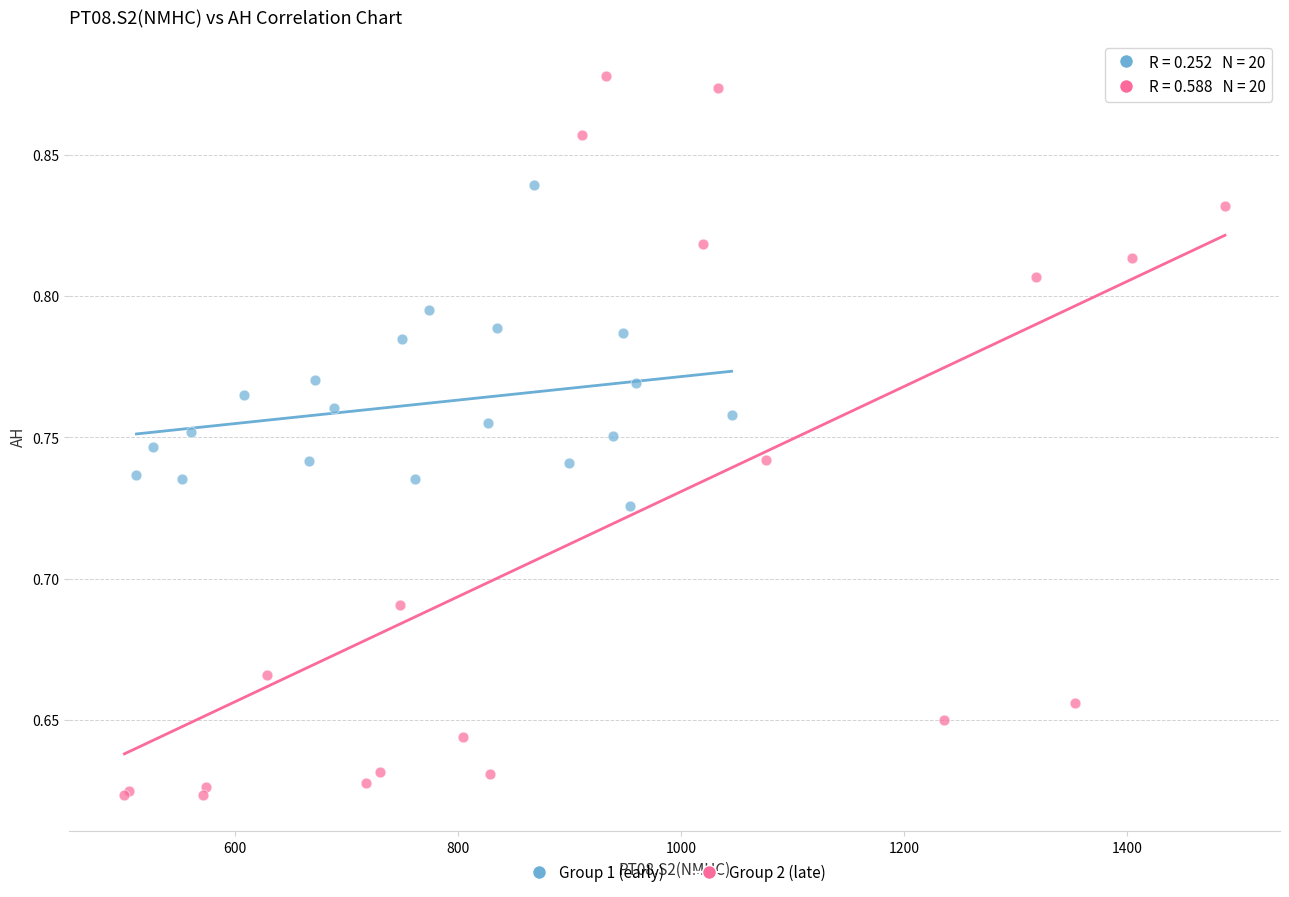

Which series has the largest Y range (max minus min)?

Group 2 (late)